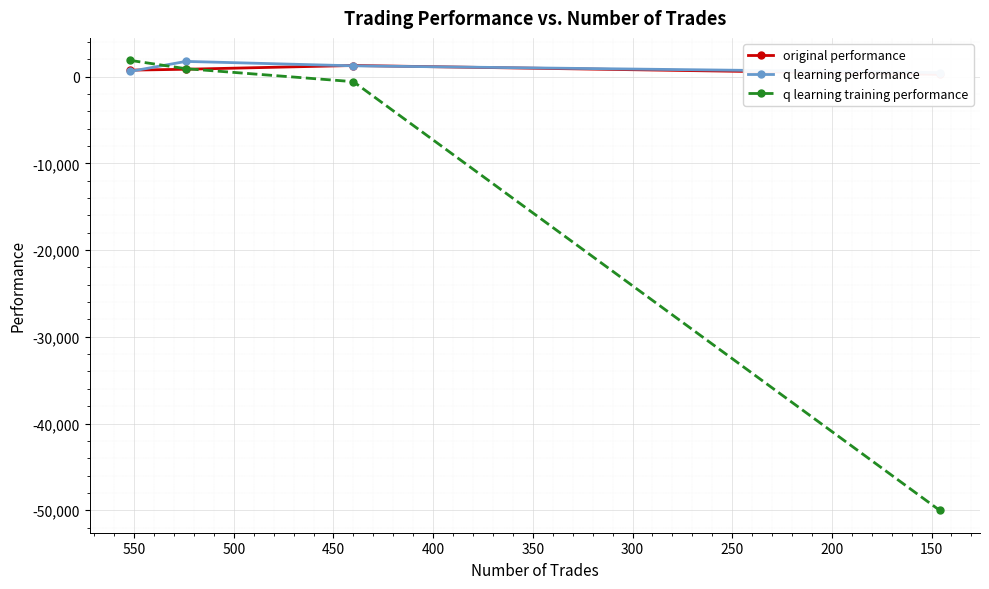

True or false: q learning performance has more than 2 points higher than both neighbors.

False